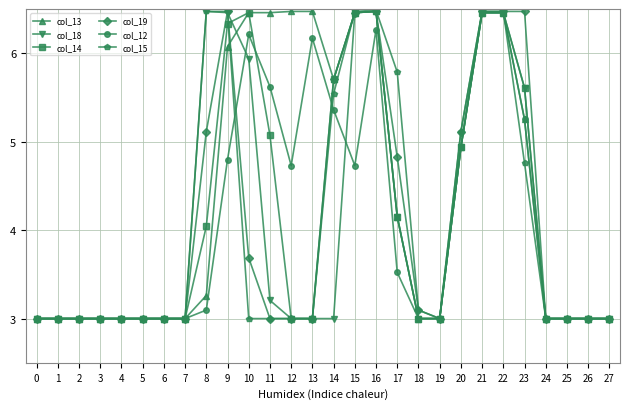

What is the value of the col_15 point at the 2nd from the left?

3.0